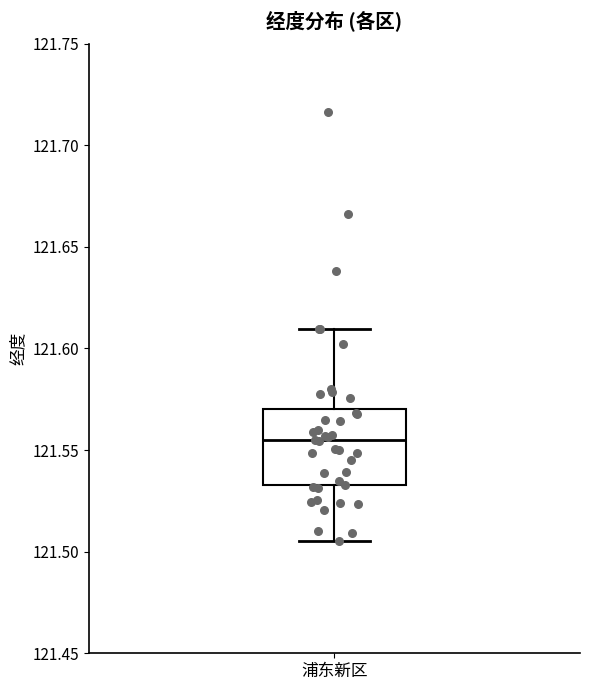

Transcribe this box plot: give where the median line is, the range the box spans, and where the two whiskers end, as read against the y-axis. The values are not printed on the chart, so give them approximately, as read against the axis.

median 121.555, box 121.535 to 121.570, whiskers 121.505 to 121.610